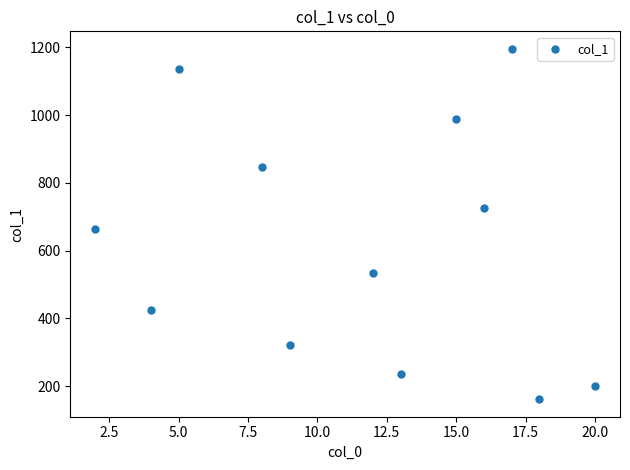

What Y value in the scatter plot is closest to 678?

664